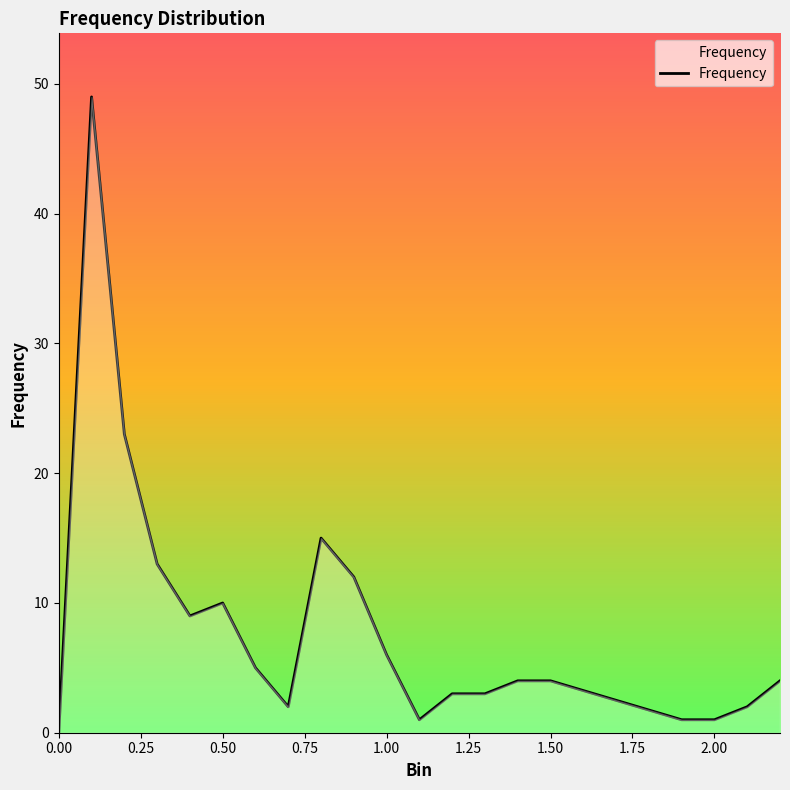

Reading left to right, extract all data points from this chart.

0	49	23	13	9	10	5	2	15	12	6	1	3	3	4	4	1	1	2	4